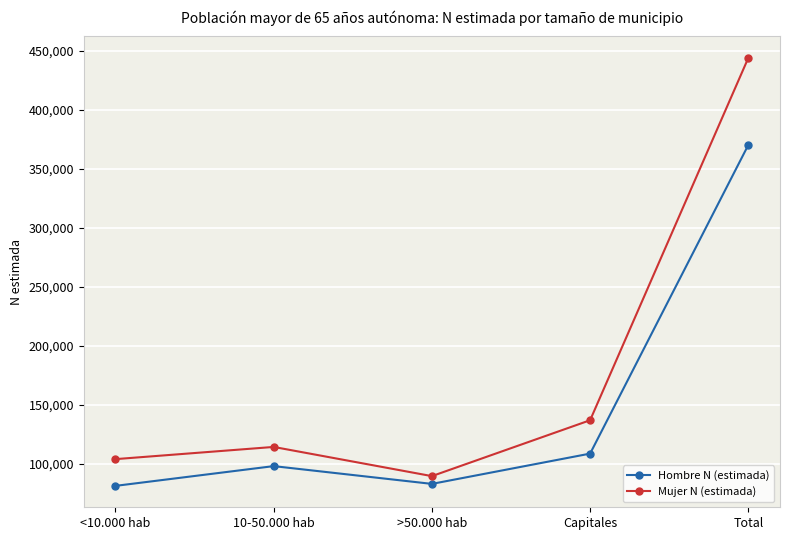

In Mujer N (estimada), how many points are higher than both neighbors (excluding endpoints)?

1